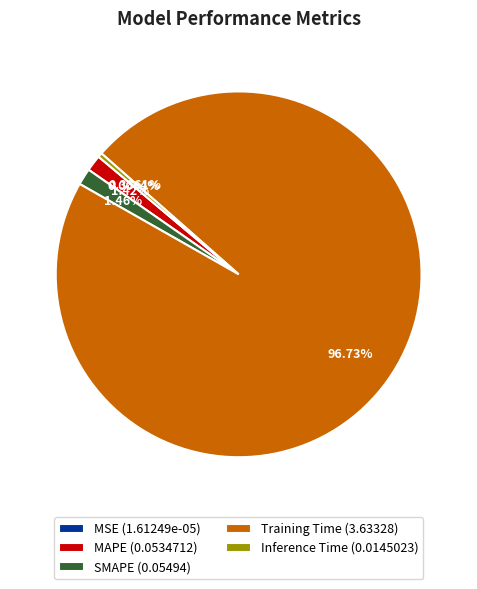

Is it true that MAPE is 1% of the pie?

True